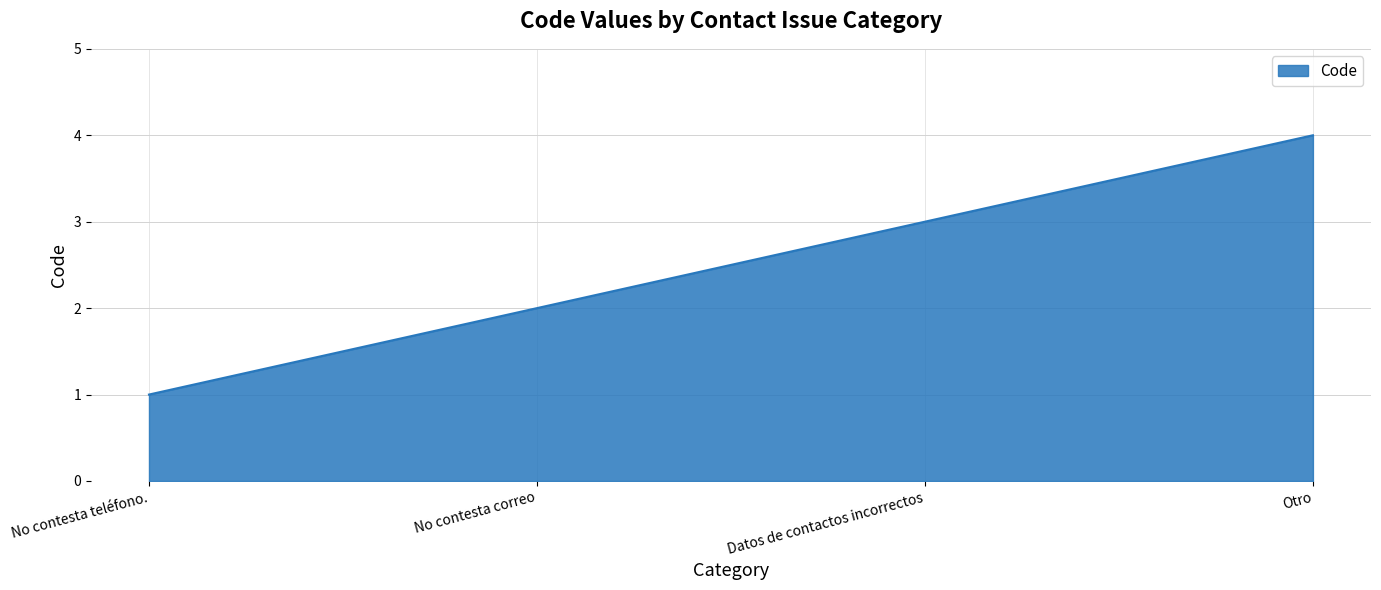

Approximately how many times larger is the value at Otro compared to No contesta teléfono.?

4.0